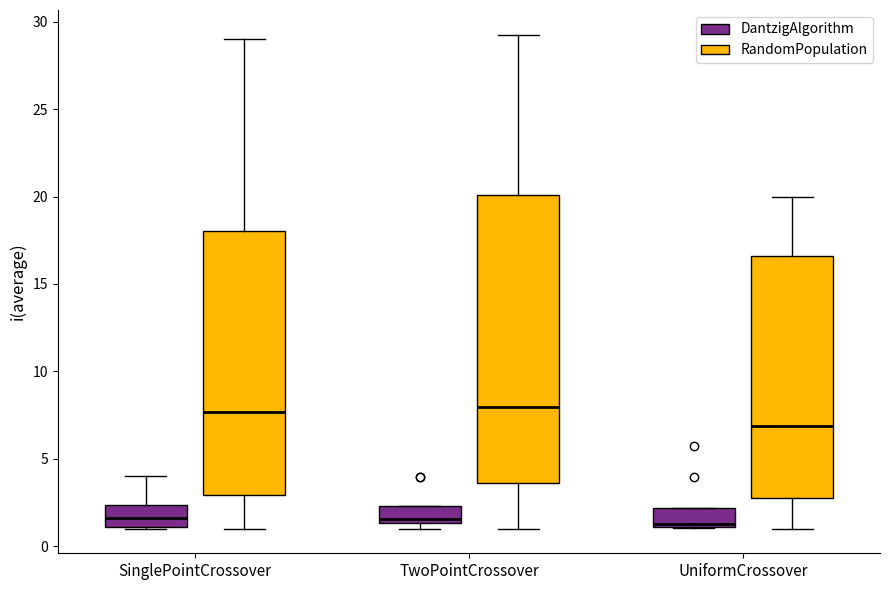

Where is the lower edge of the box for TwoPointCrossover (RandomPopulation) on the y-axis? The values are not printed on the chart, so give them approximately, as read against the axis.

3.5